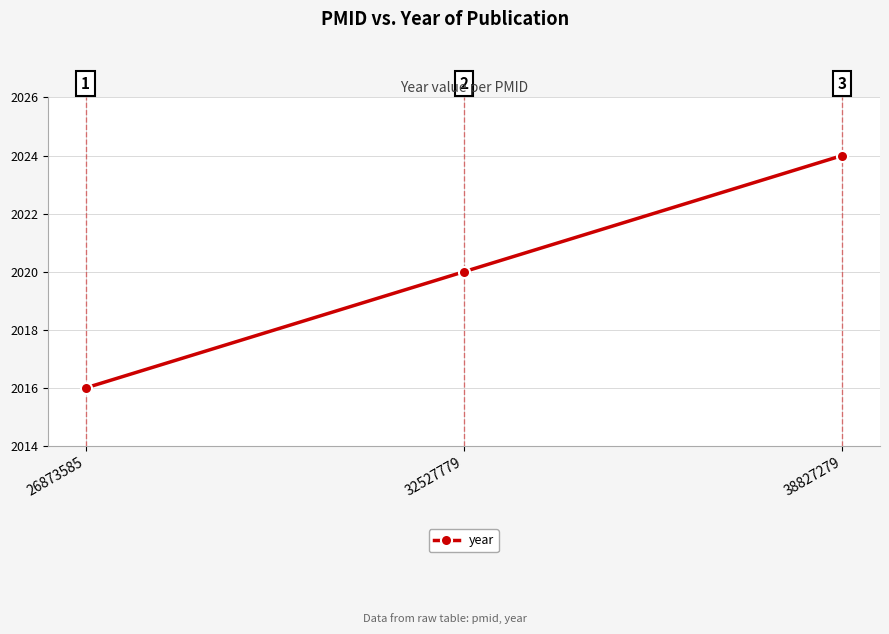

What is the difference between the maximum and minimum values?

8